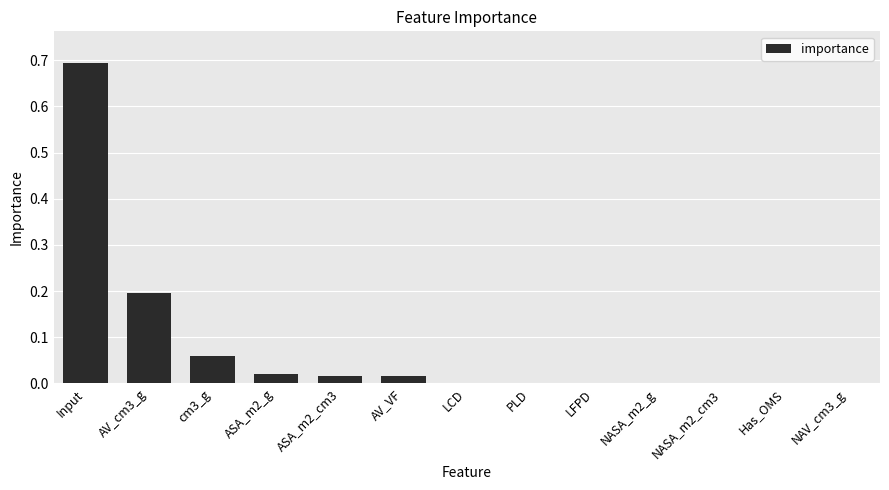

The value at cm3_g is 0.0. True or false?

False